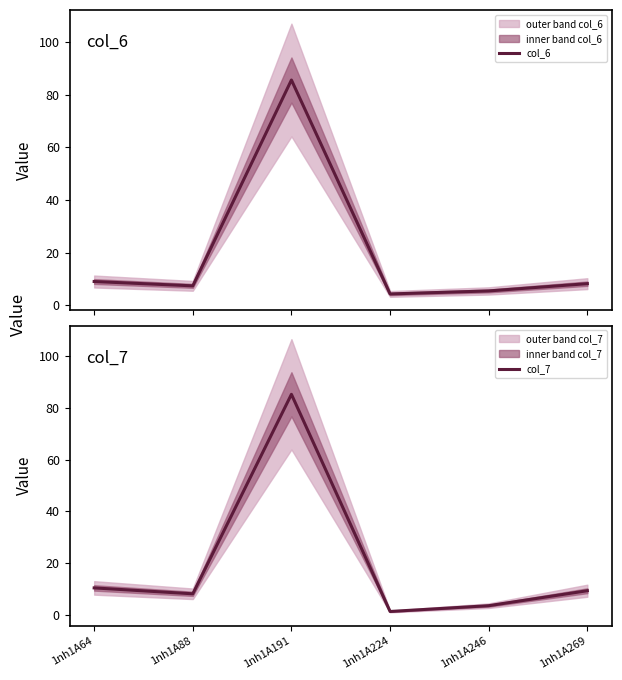

In col_7, how many points are lower than both neighbors (excluding endpoints)?

2